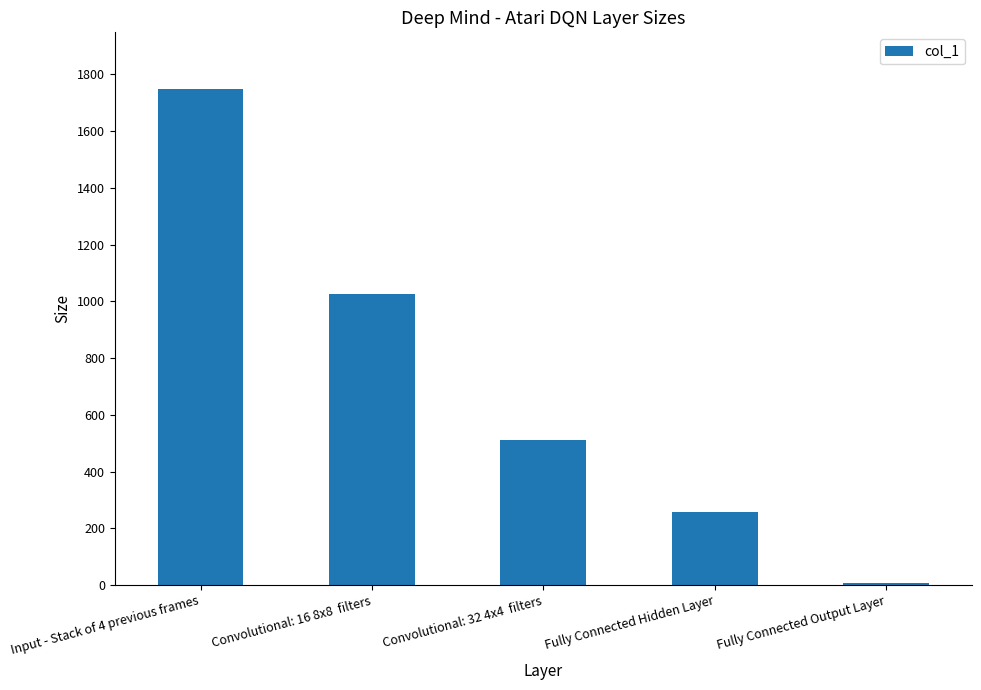

What is the minimum value shown in the chart?

7